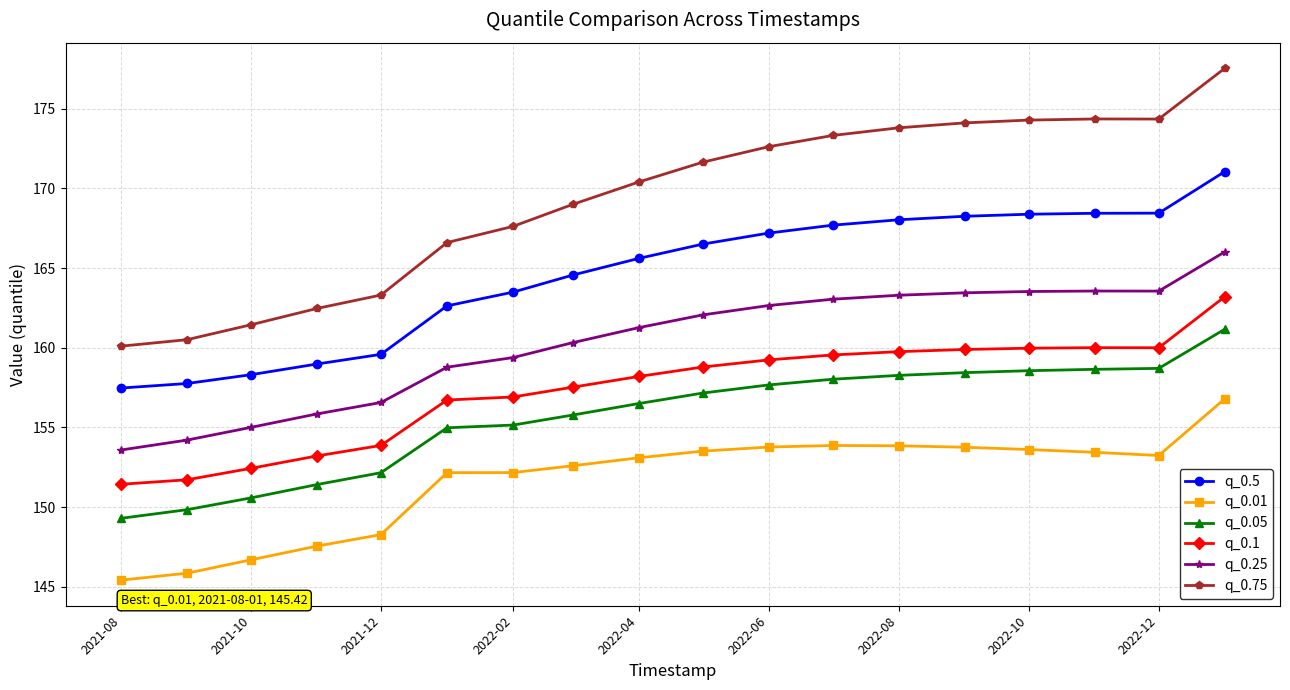

Which series has the largest total across all categories?

q_0.75